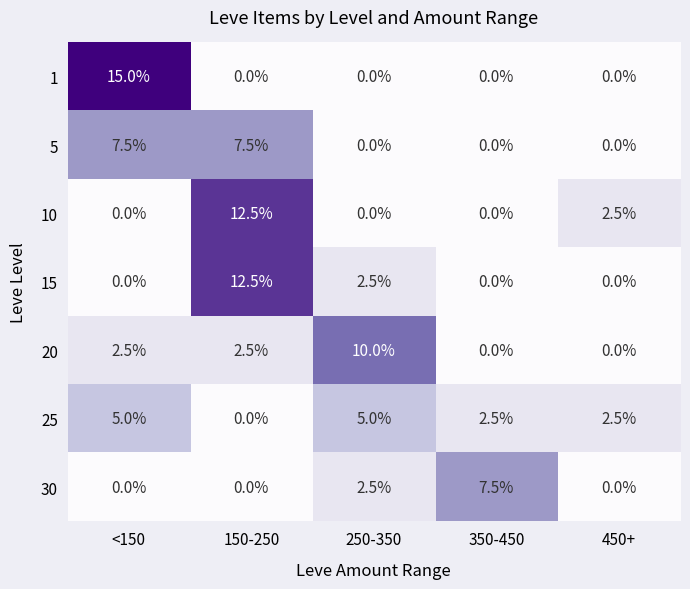

Which series has the largest range (max minus min)?

1